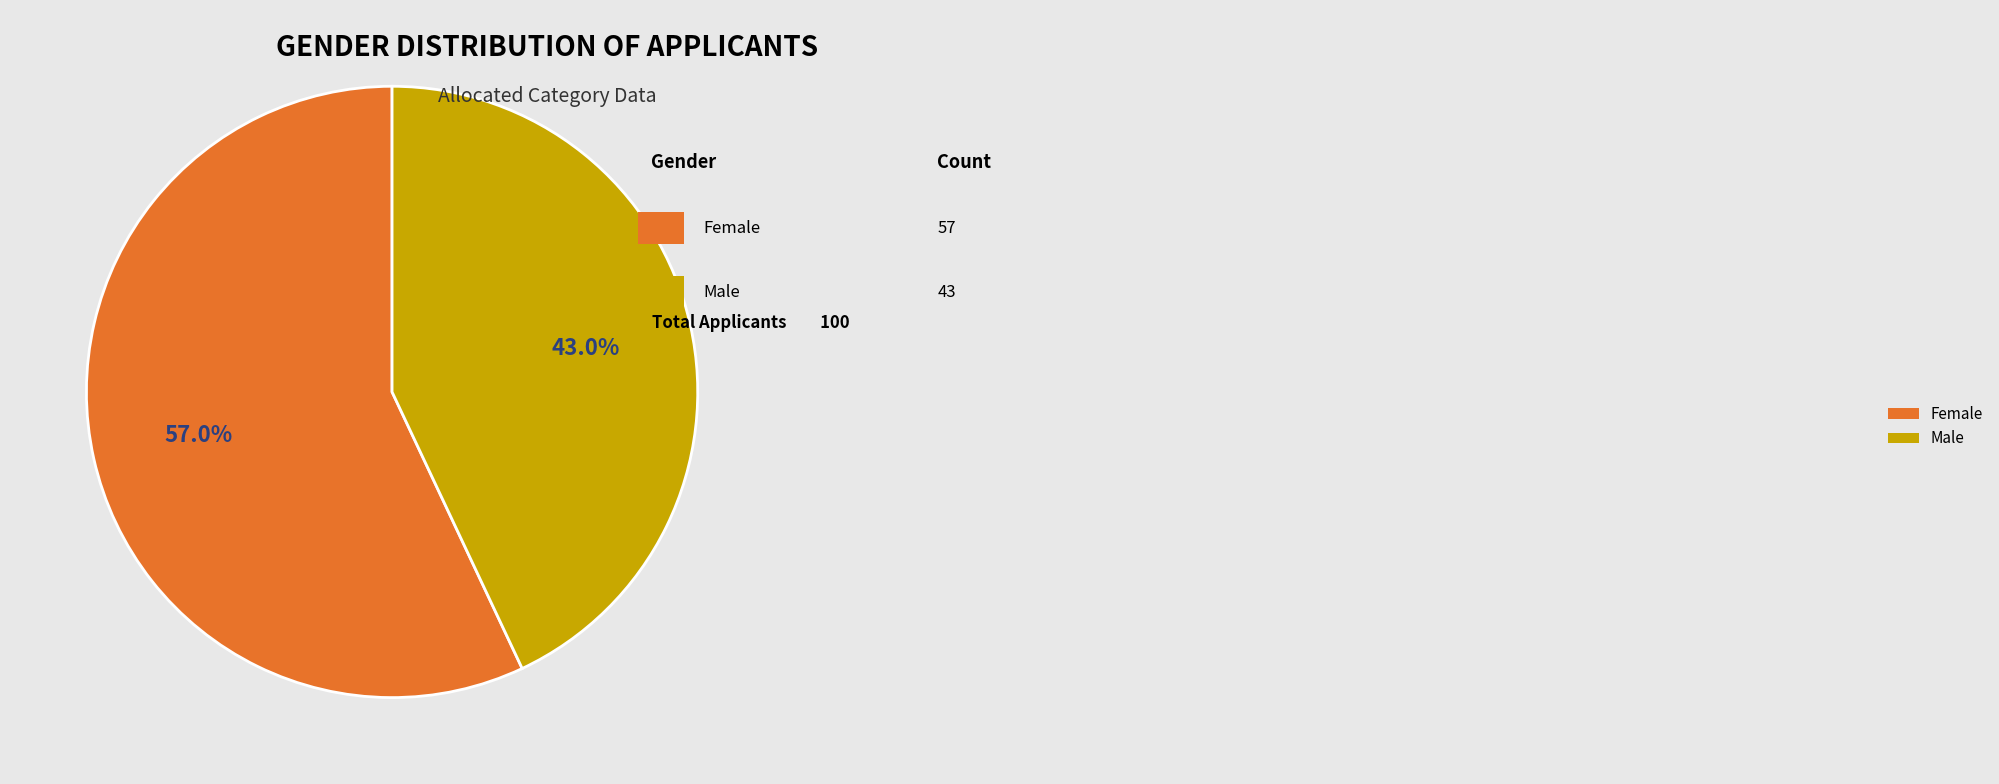

Which slice is the largest?

Female